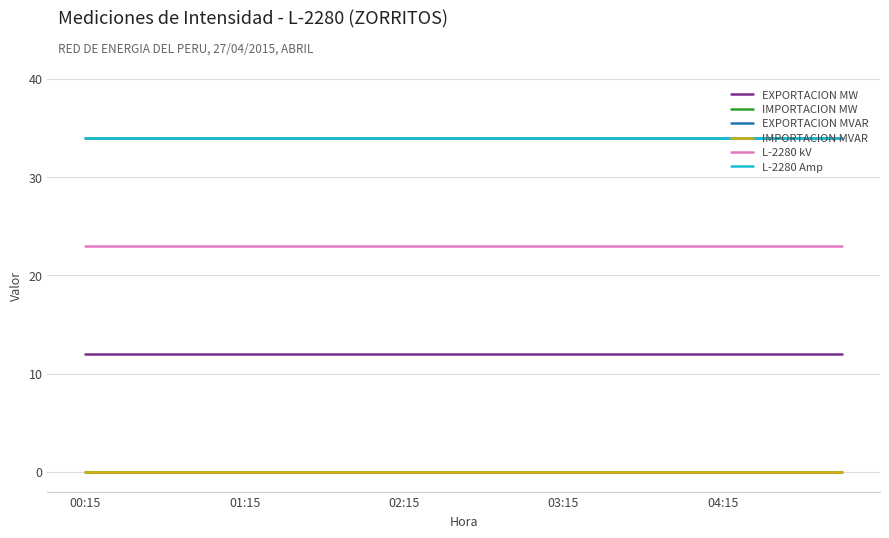

Is this an area chart (filled region under the line)?

No